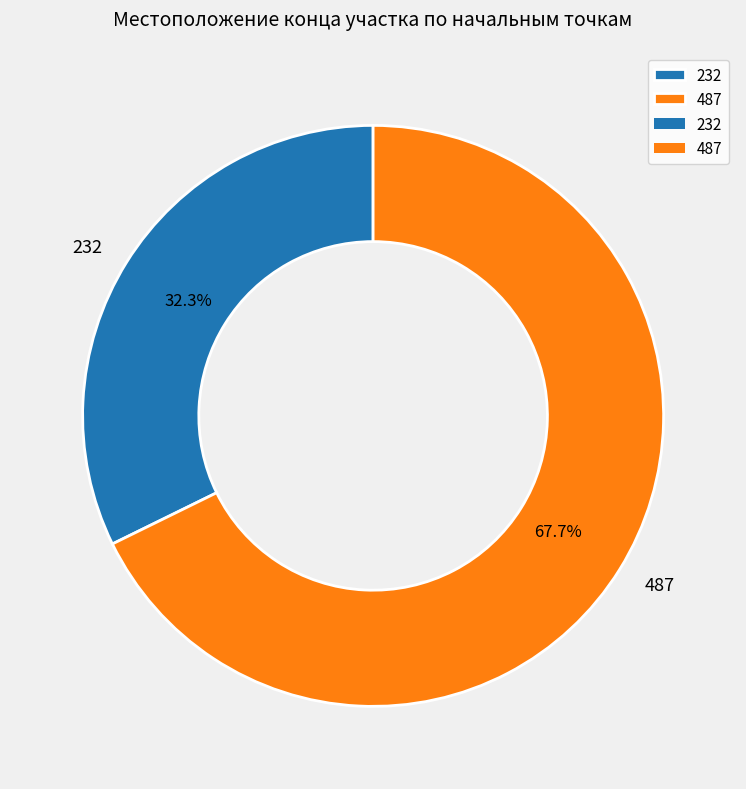

Which has a higher value, 487 or 232?

487